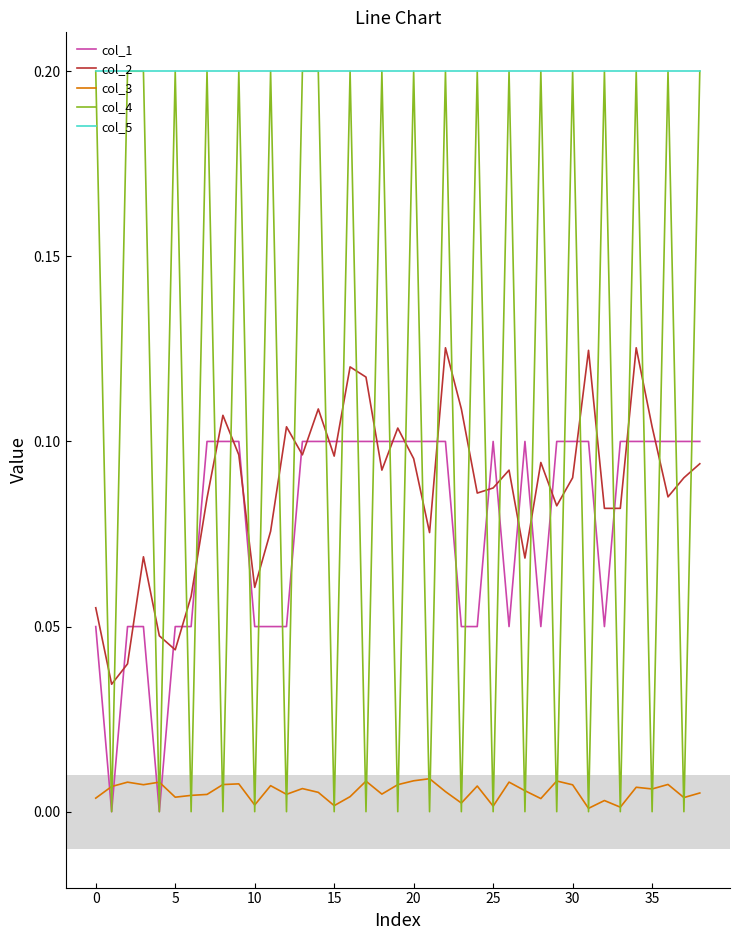

Which series has the largest total across all categories?

col_5